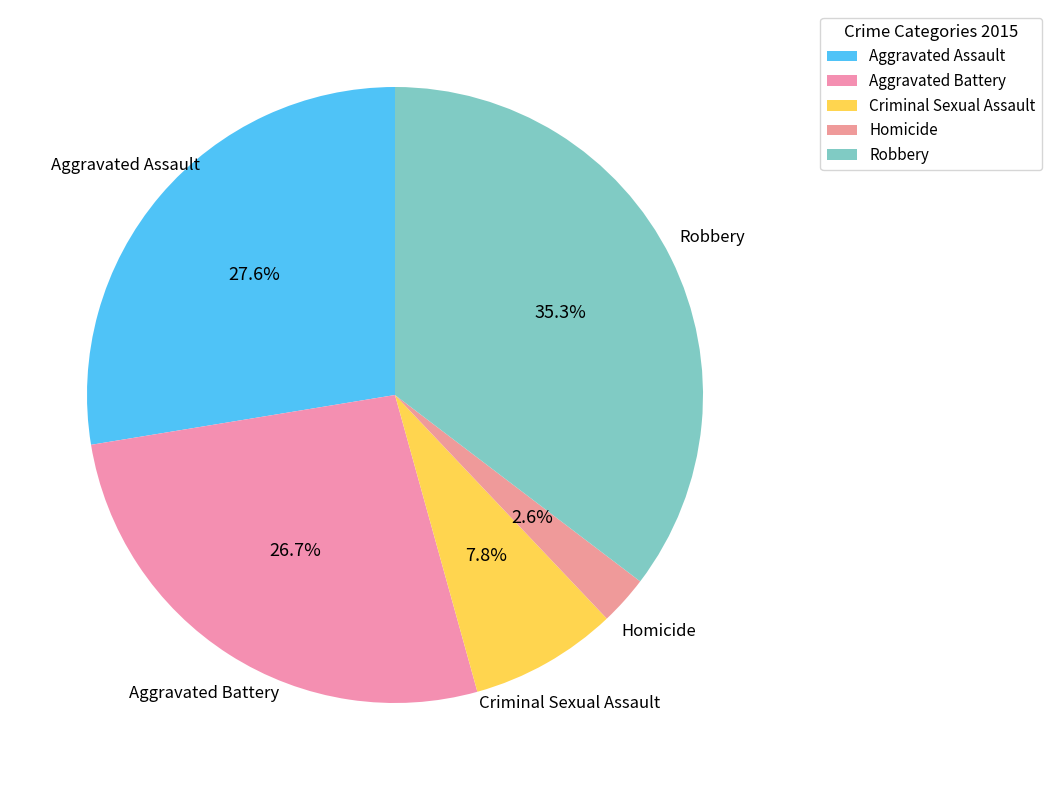

True or false: Aggravated Assault accounts for 18% of the total.

False